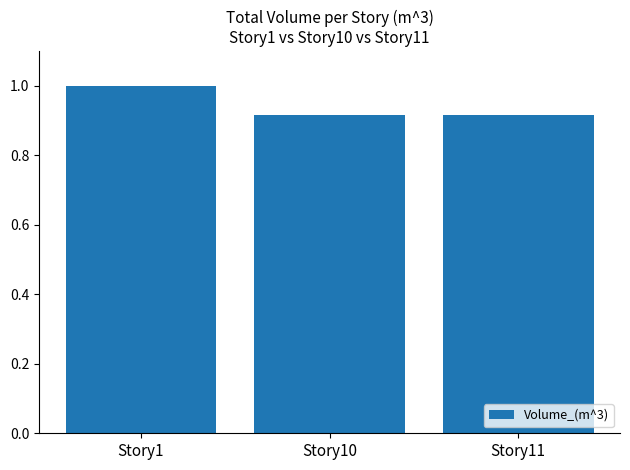

What is the greatest value displayed?

1.0